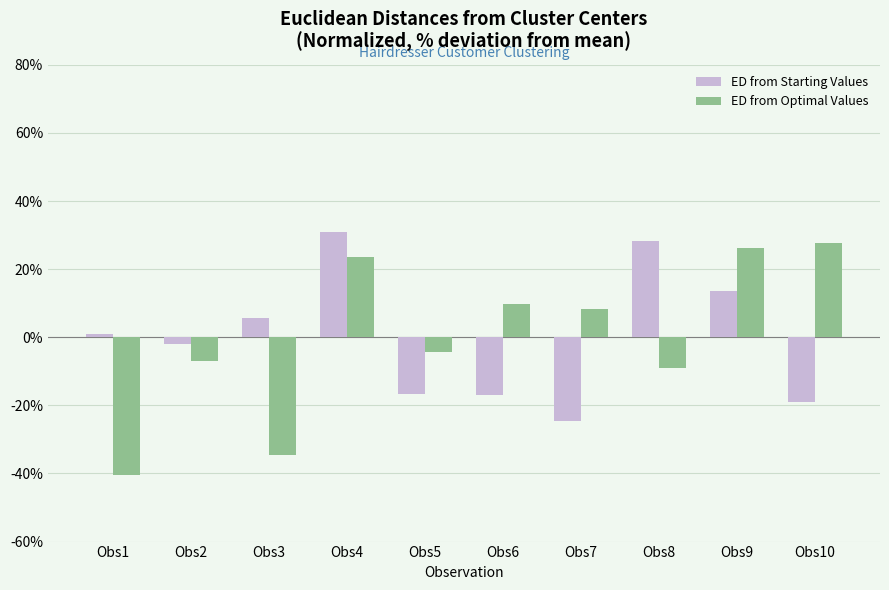

What is the total value across all series at Obs6?

-7.0